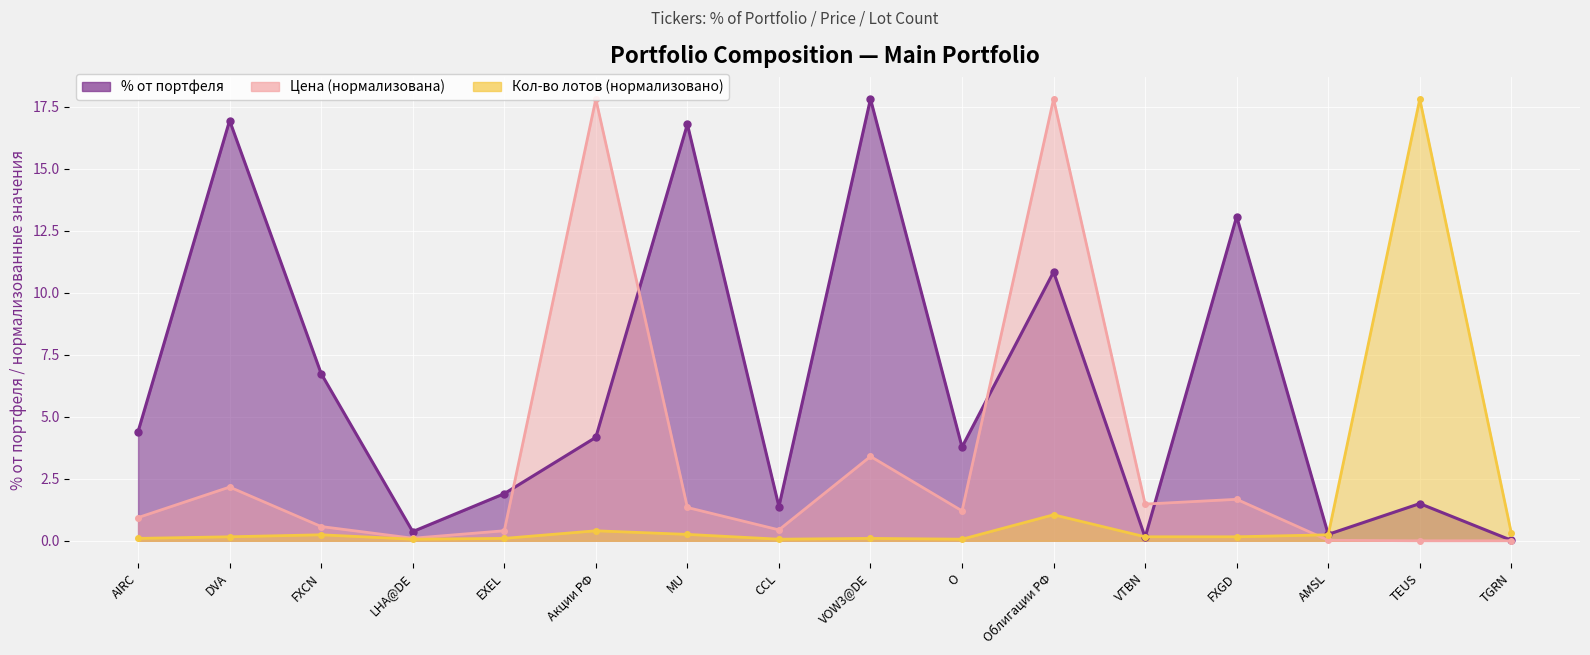

Reading right to left, extract all data points from this chart.

% от портфеля: 0.0	1.5	0.3	13.1	0.1	10.8	3.8	17.8	1.4	16.8	4.2	1.9	0.4	6.7	16.9	4.4
Цена: 0.0	0.0	0.0	1.7	1.5	17.8	1.2	3.4	0.4	1.3	17.8	0.4	0.1	0.6	2.2	0.9
Кол-во лотов: 0.3	17.8	0.2	0.2	0.2	1.0	0.1	0.1	0.1	0.3	0.4	0.1	0.1	0.2	0.2	0.1